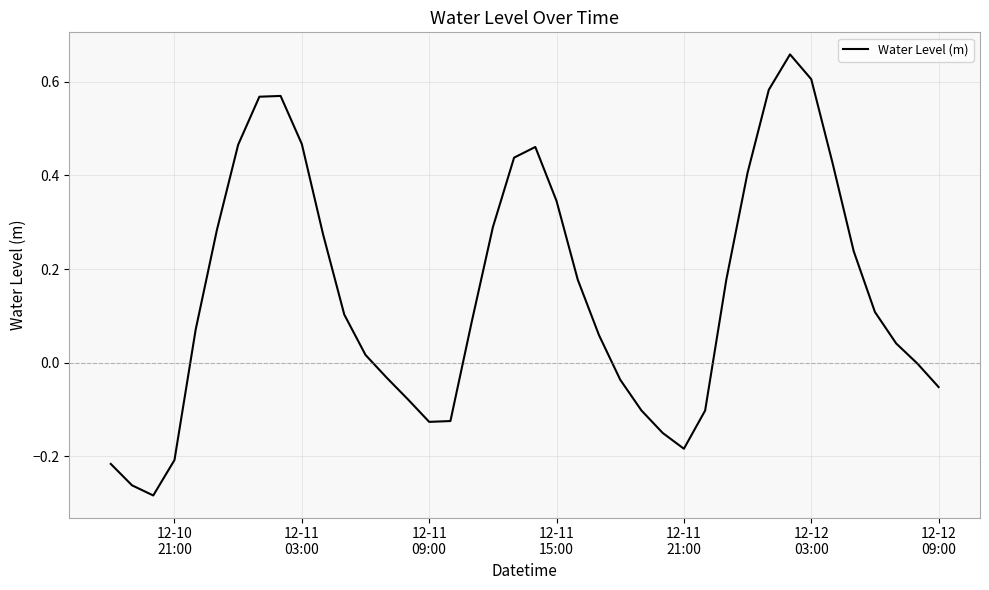

What is the difference between the second highest and second lowest values?

0.9